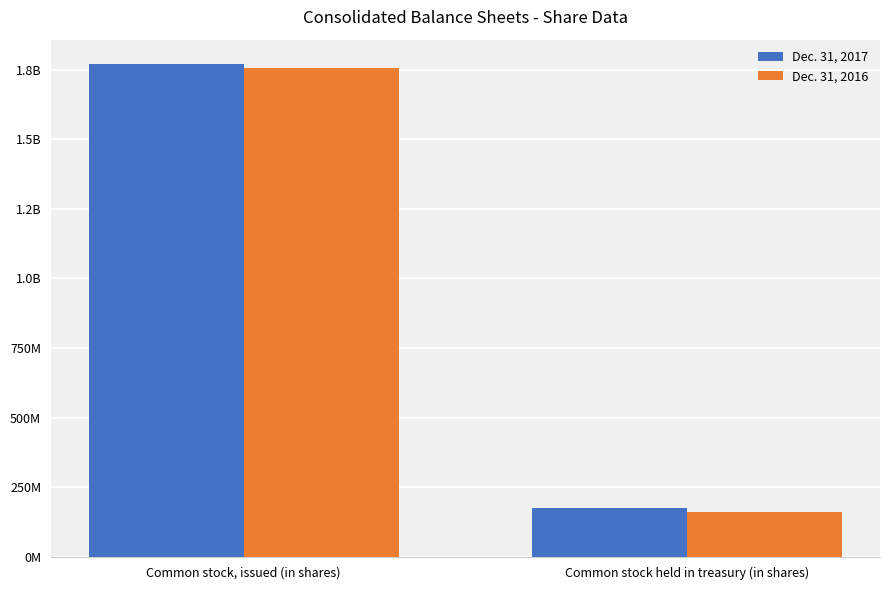

What are all the series names shown in the legend?

Dec. 31, 2017, Dec. 31, 2016